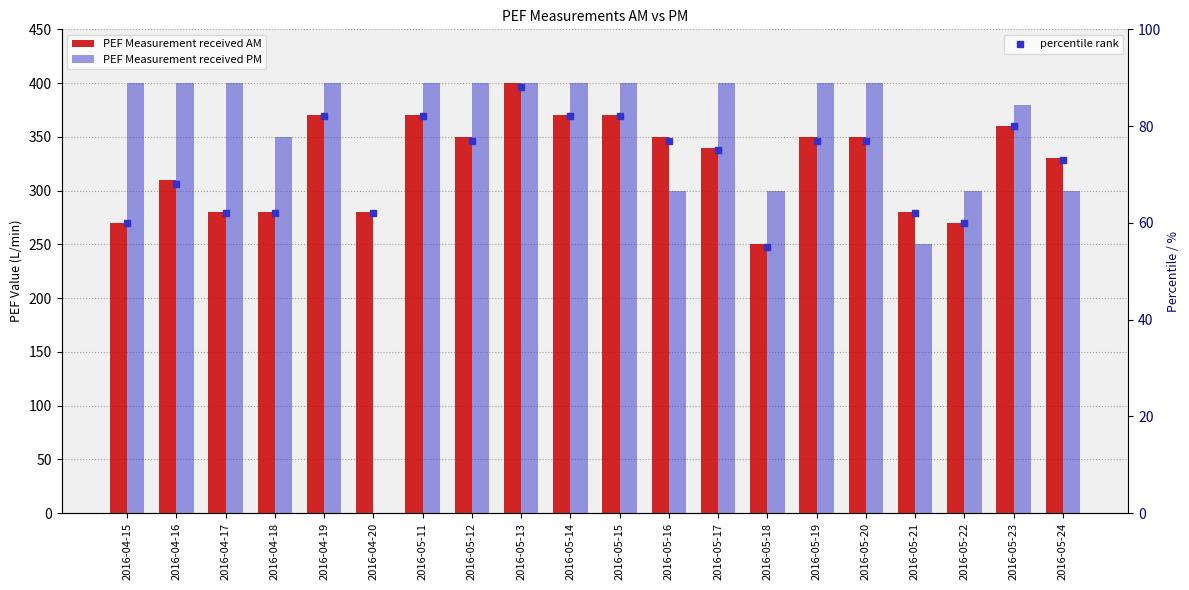

What are all the series names shown in the legend?

PEF Measurement received AM, PEF Measurement received PM, percentile rank